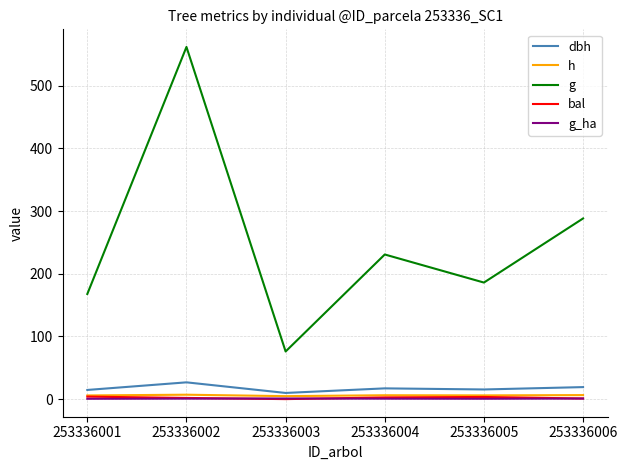

In bal, how many points are higher than both neighbors (excluding endpoints)?

1